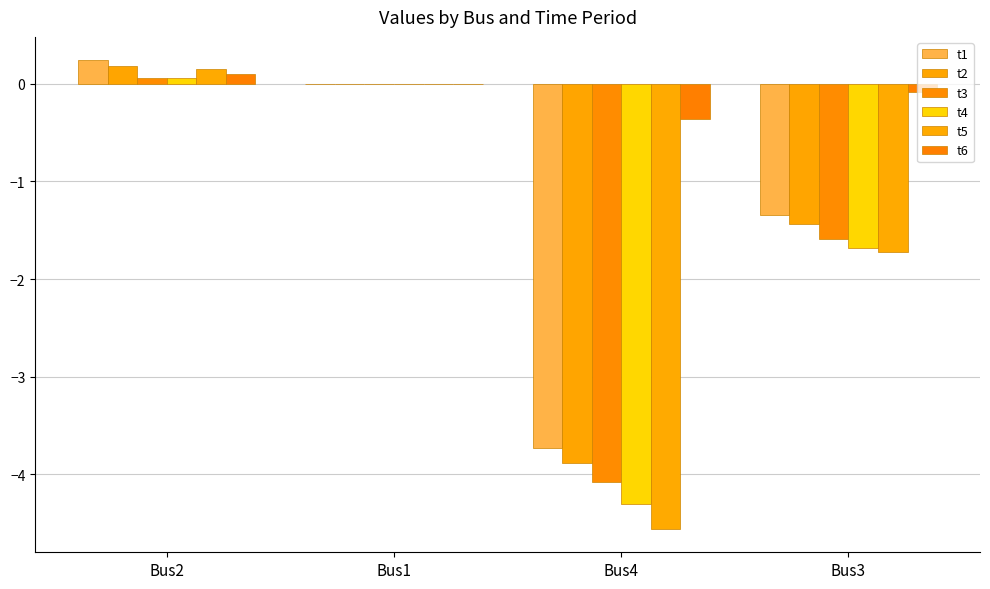

Reading left to right, transcribe all the data shown in this chart.

t1: 0.2	0.0	-3.7	-1.3
t2: 0.2	0.0	-3.9	-1.4
t3: 0.1	0.0	-4.1	-1.6
t4: 0.1	0.0	-4.3	-1.7
t5: 0.1	0.0	-4.6	-1.7
t6: 0.1	0.0	-0.4	-0.1